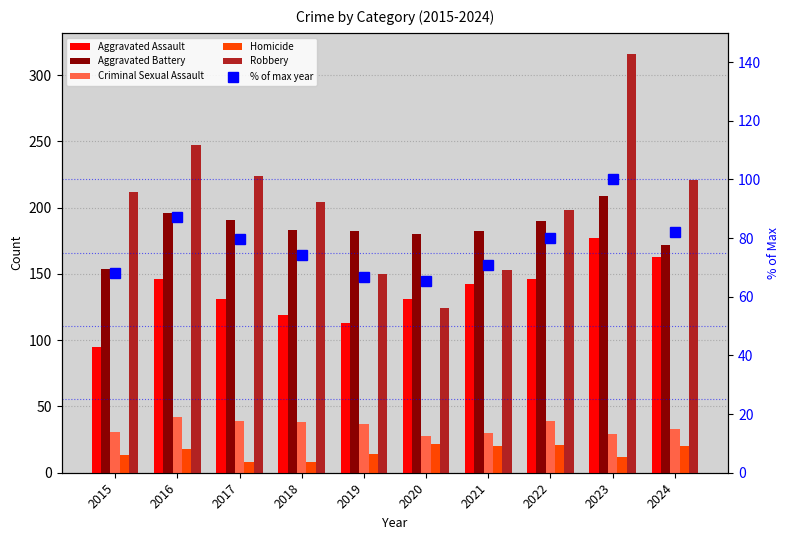

What is the difference between the second highest and second lowest values in the Aggravated Battery series?

24.0